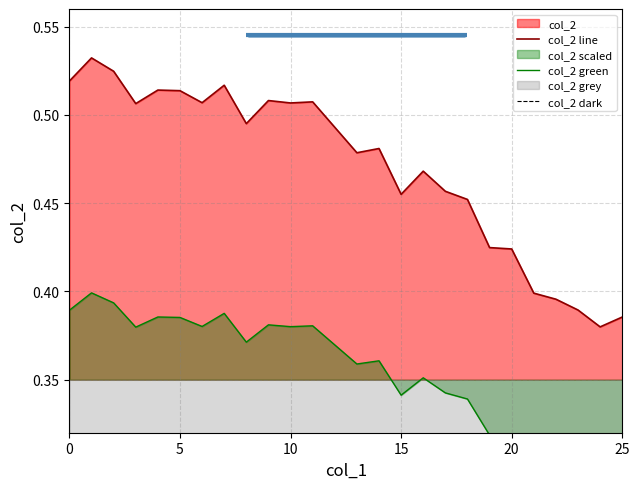

What is the sum of the col_2 line values at 0 and 10?

1.0